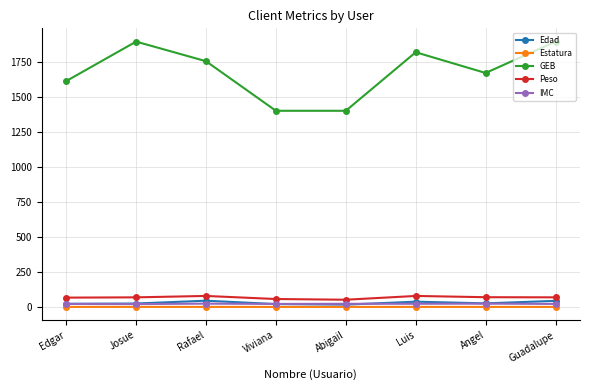

At which label is GEB closest to 1649?

Angel